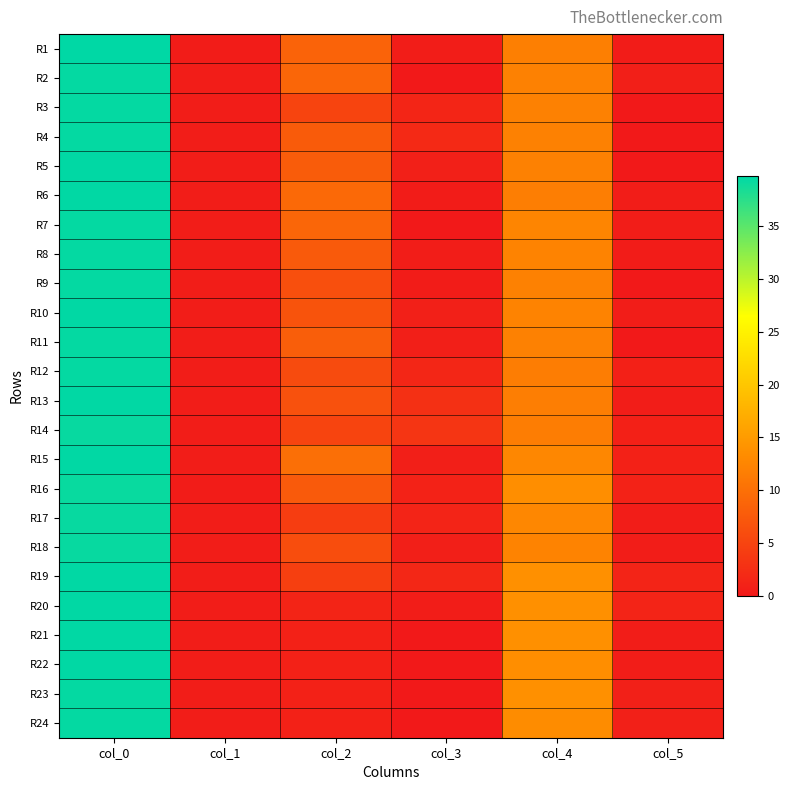

What is the total value across all series at col_1?

11.5